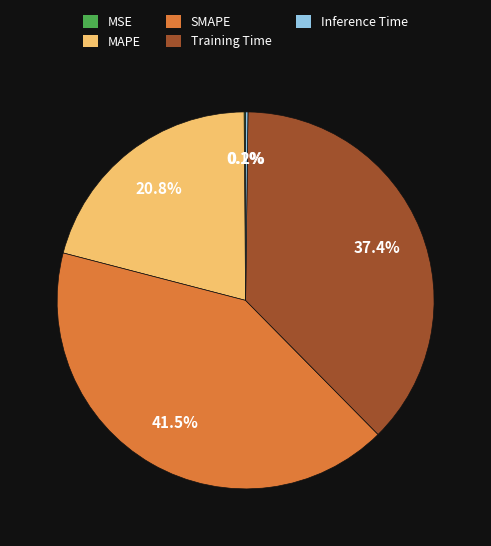

Approximately how many times larger is the value at MAPE compared to Training Time?

0.6